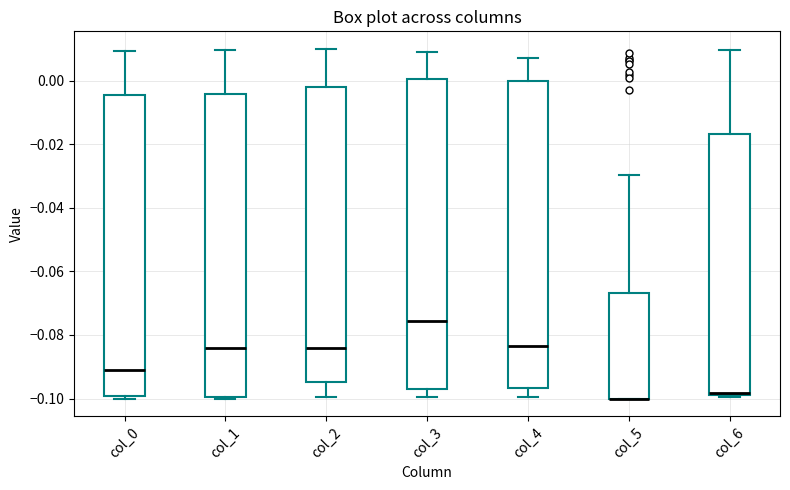

Where is the lower edge of the box for col_1 on the y-axis? The values are not printed on the chart, so give them approximately, as read against the axis.

-0.100